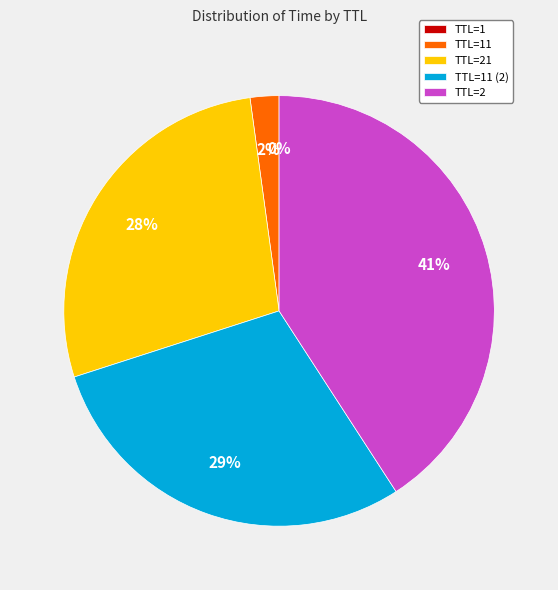

Which slice is the largest?

TTL=2